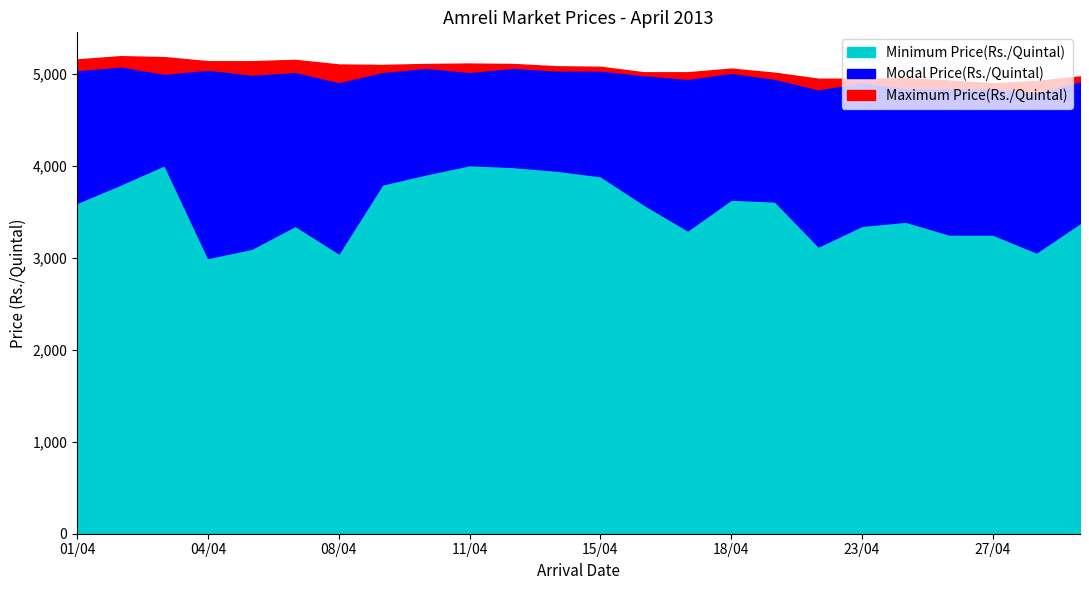

Is the value of Minimum Price(Rs./Quintal) at 10/04 greater than the value of Maximum Price(Rs./Quintal) at 17/04?

No